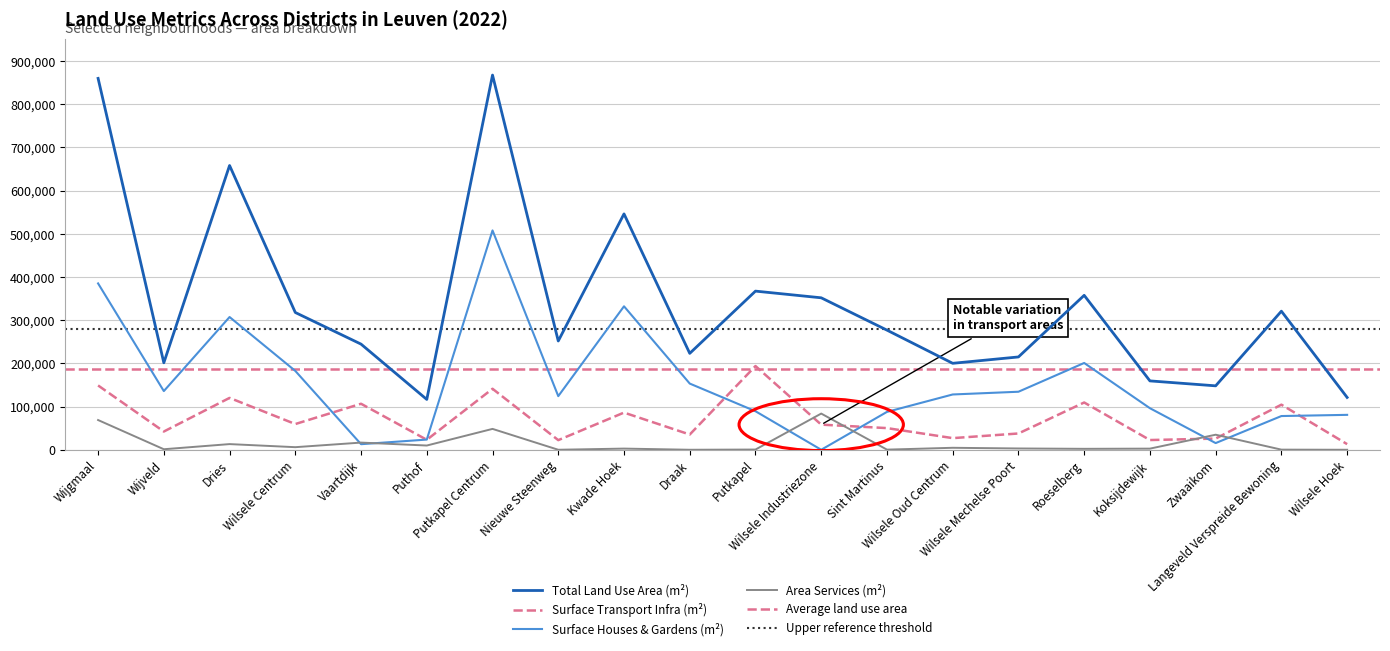

Between Nieuwe Steenweg and Zwaaikom, which series saw the biggest shift?

Surface Houses & Gardens (m²)